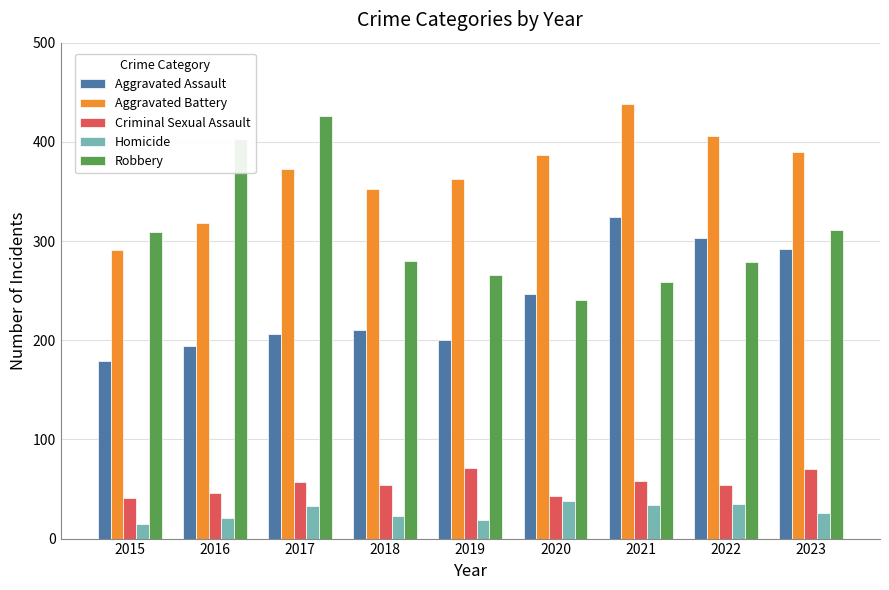

Which category has the highest value in the Robbery series?

2017